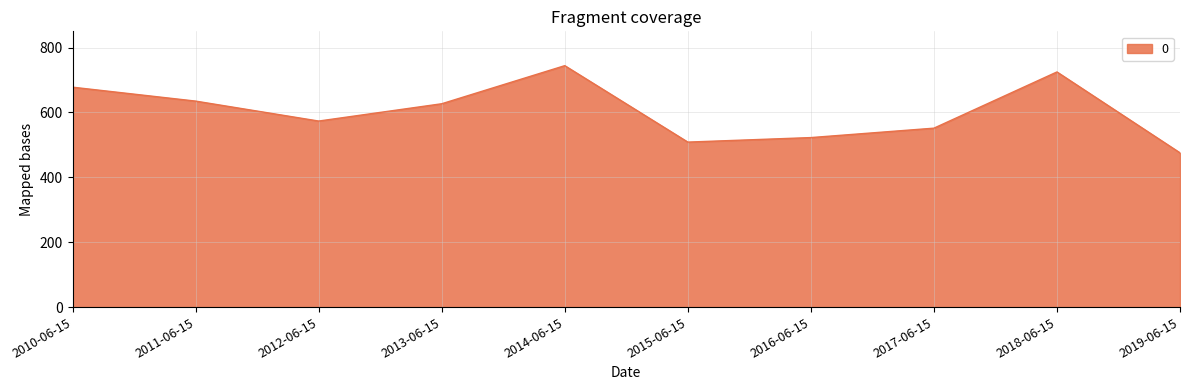

Reading right to left, extract all data points from this chart.

475.5	724.8	551.5	522.5	508.6	744.2	626.8	573.5	634.9	677.8